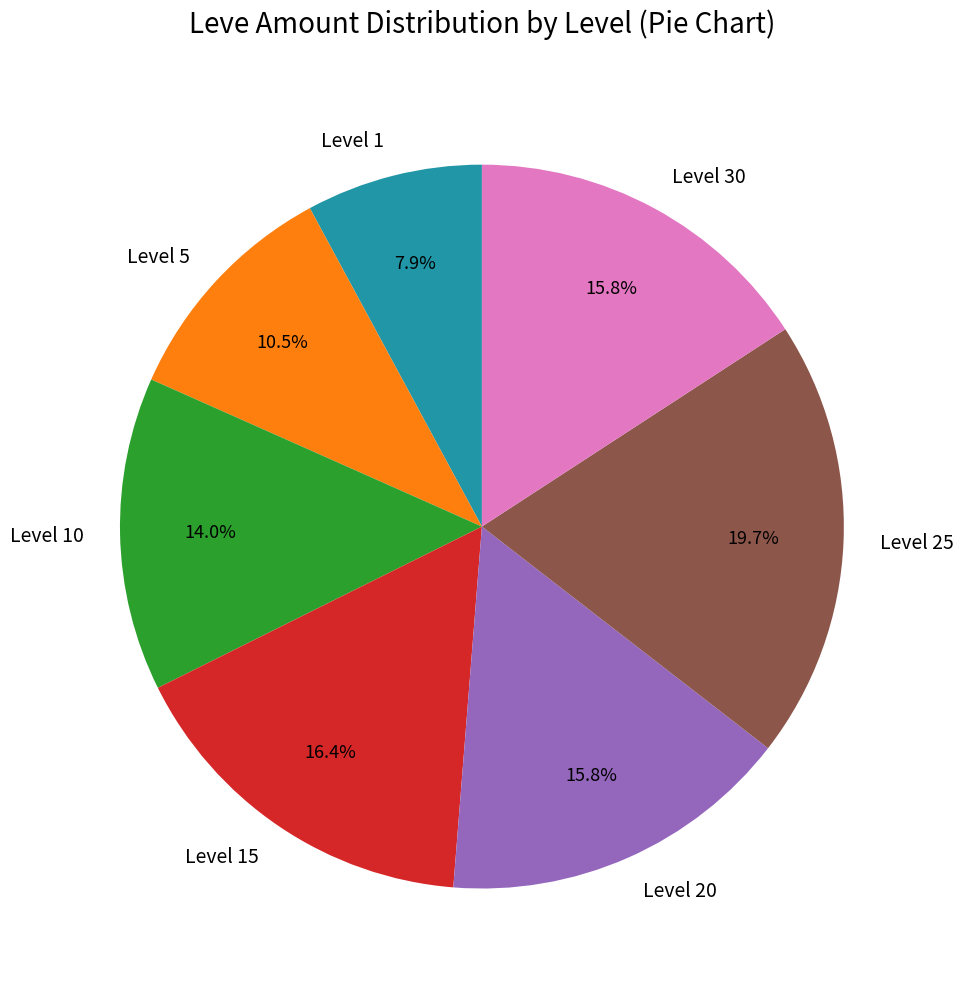

Between Level 5 and Level 10, which is larger?

Level 10